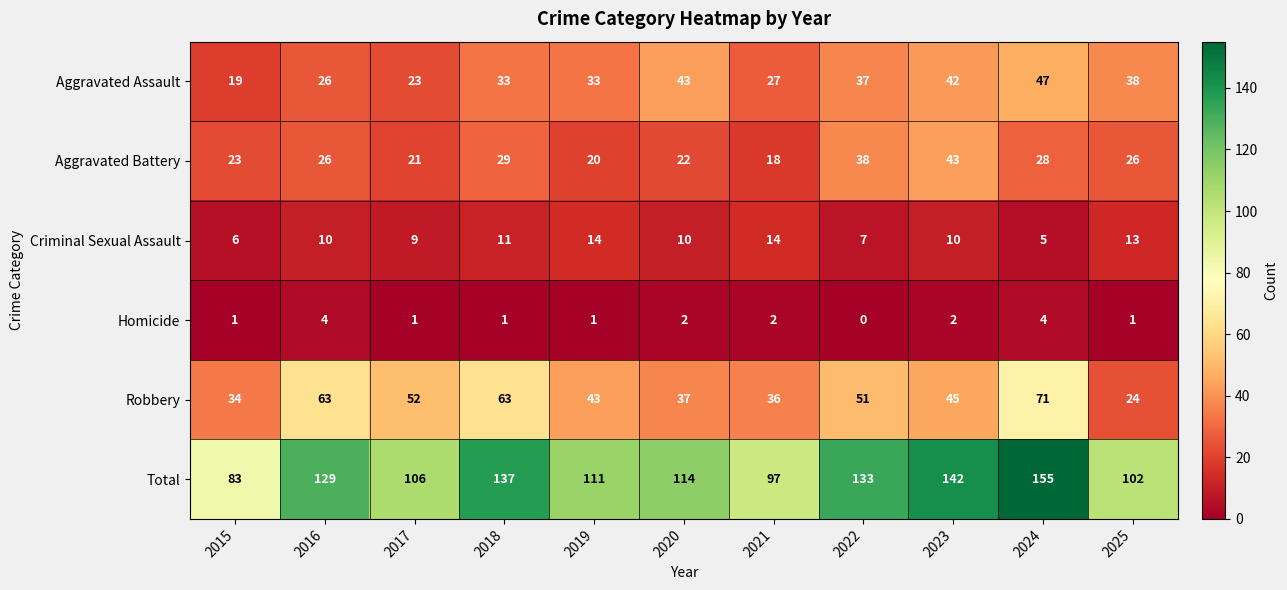

Which label corresponds to the largest value in the chart?

2024